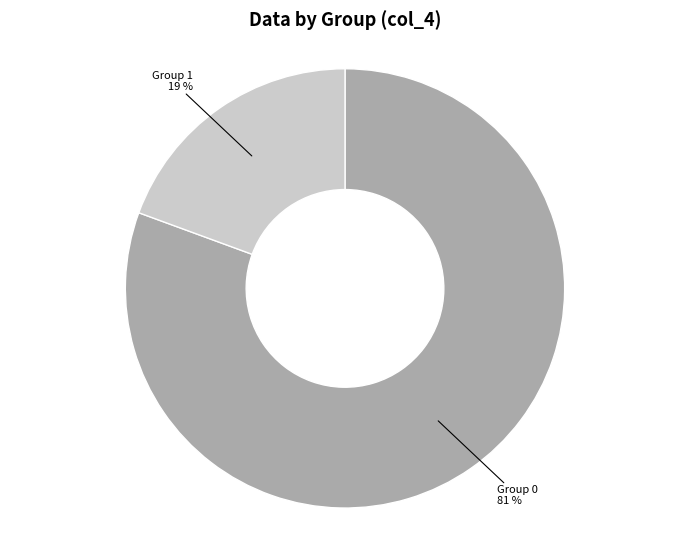

Is it true that Group 1 19 % is 13% of the pie?

False